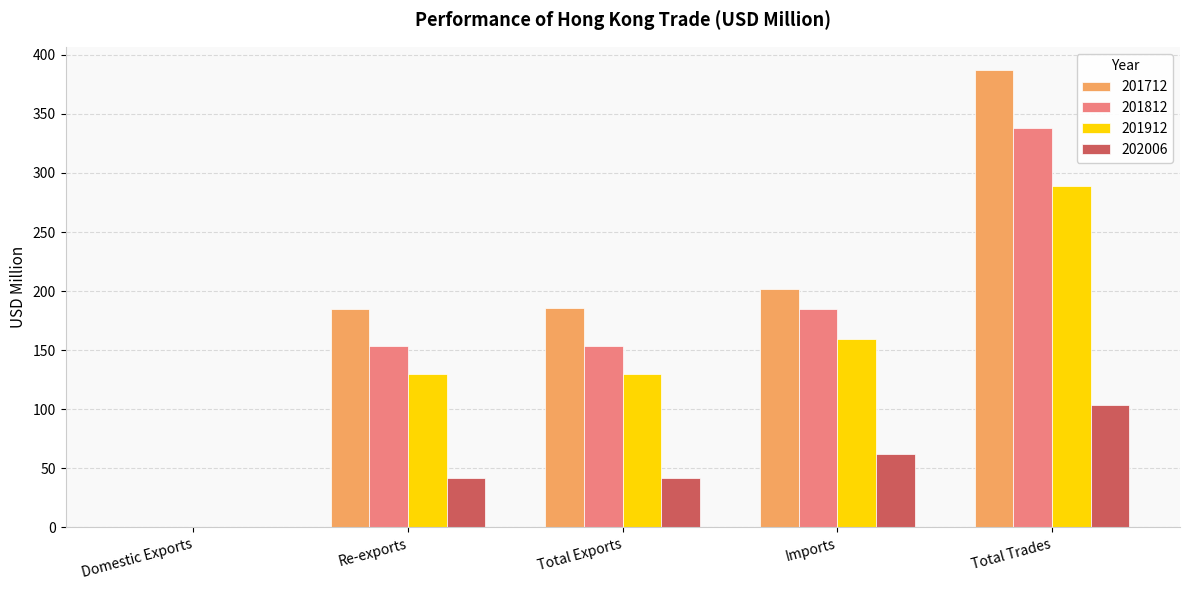

Which label corresponds to the largest value in the chart?

Total Trades